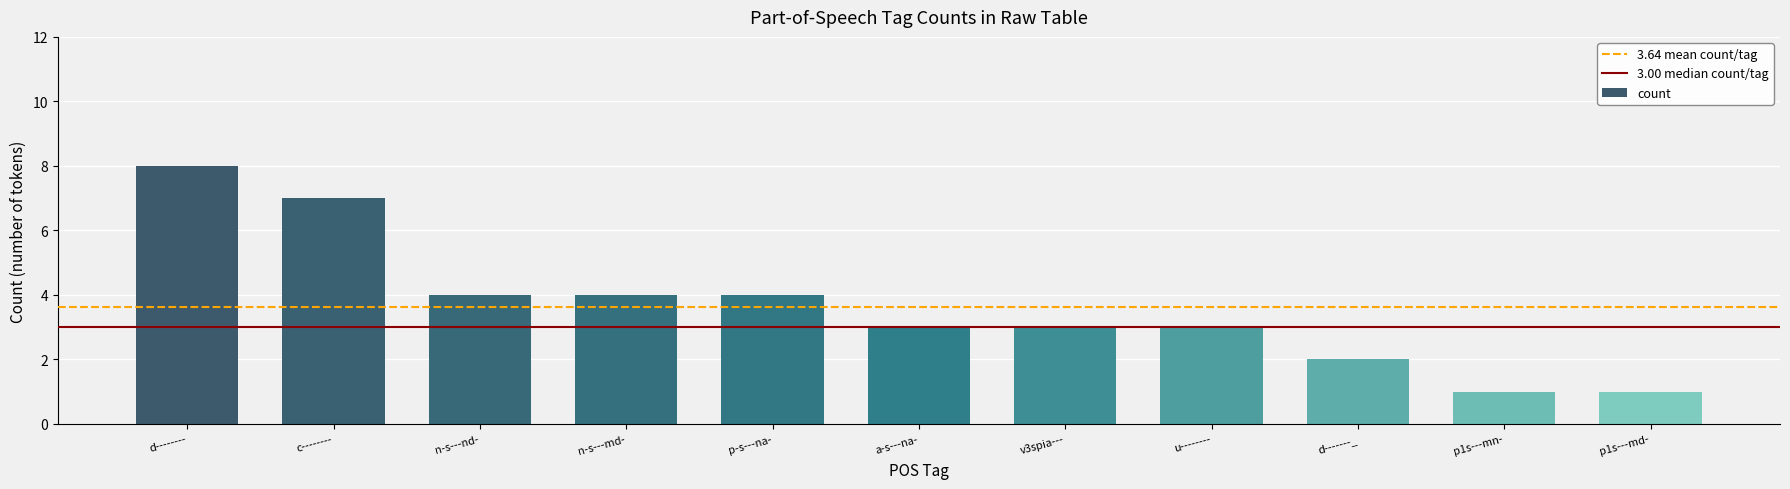

What value does the data have at u--------?

3